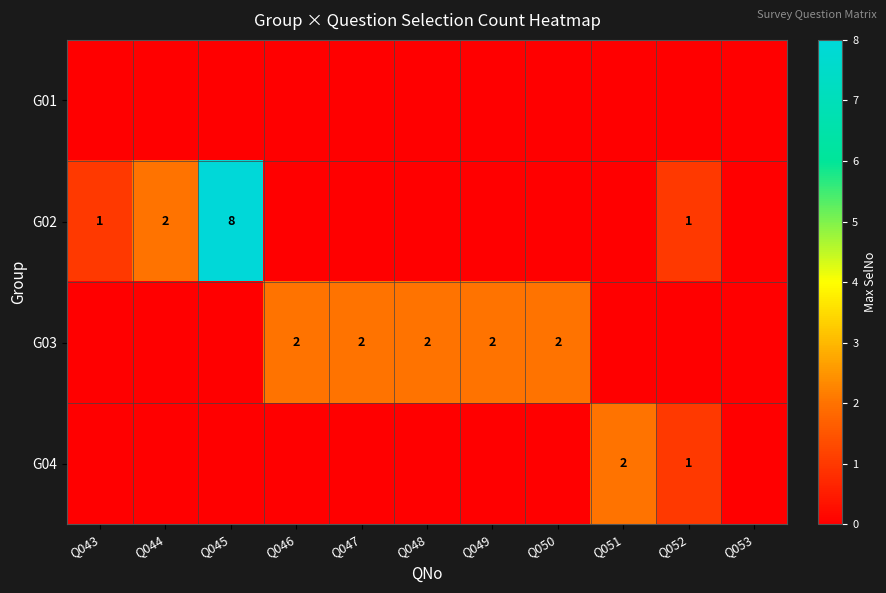

The value of G04 at Q051 is 3. True or false?

False